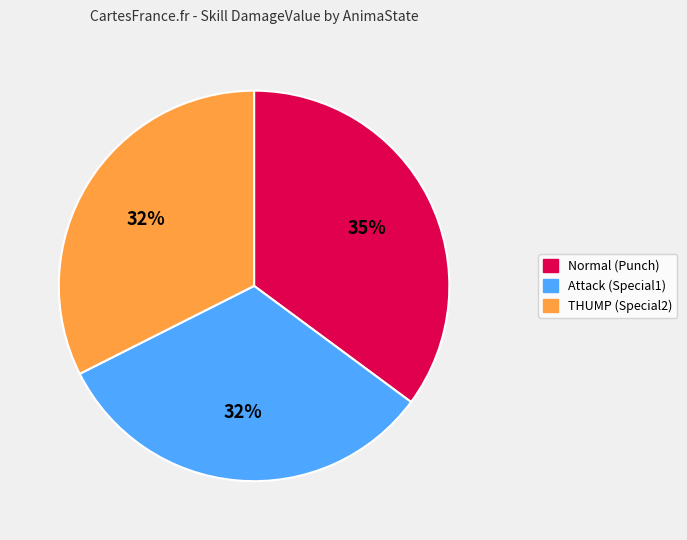

To the nearest percent, what portion does Attack (Special1) represent?

32%